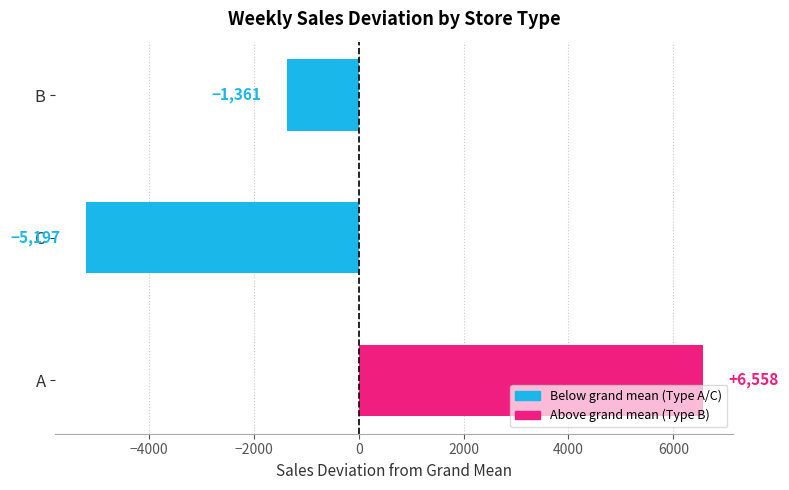

What is the maximum value shown in the chart?

6558.4